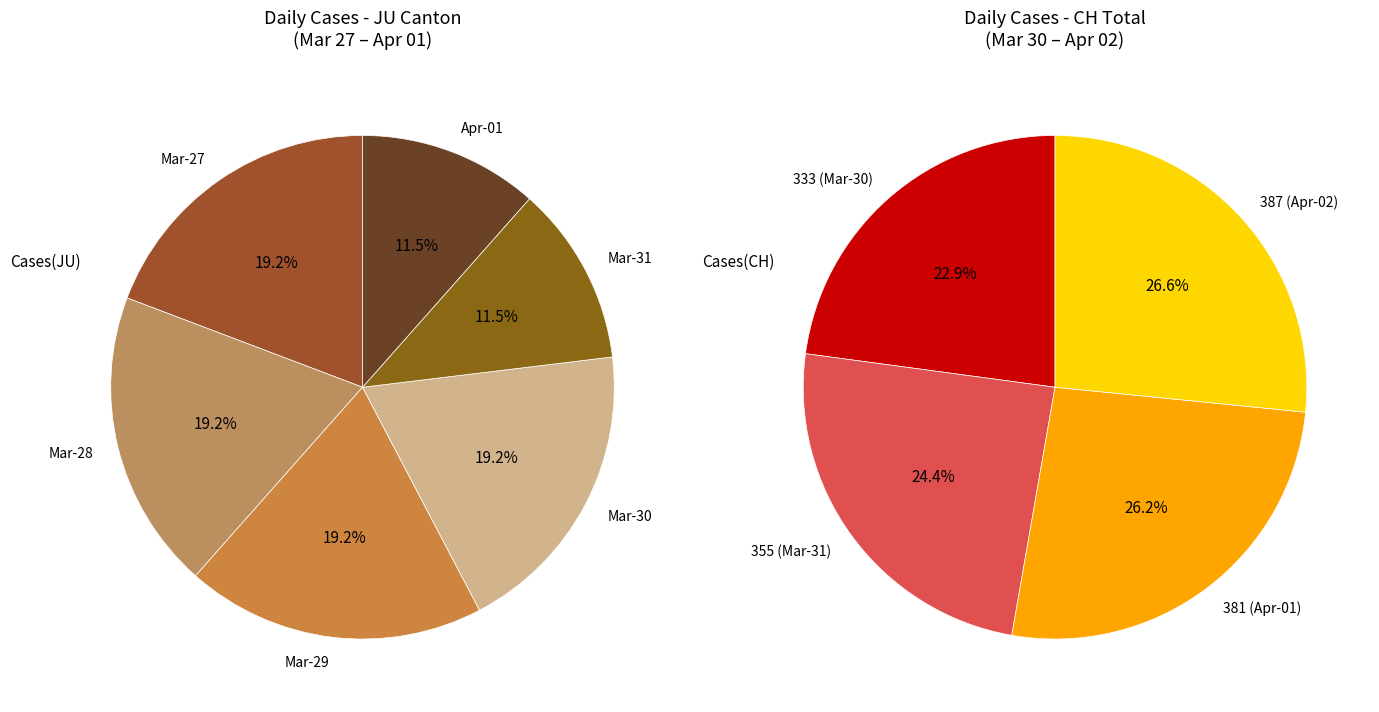

Which has a higher value, 2020-03-27 or 2020-03-23?

2020-03-27